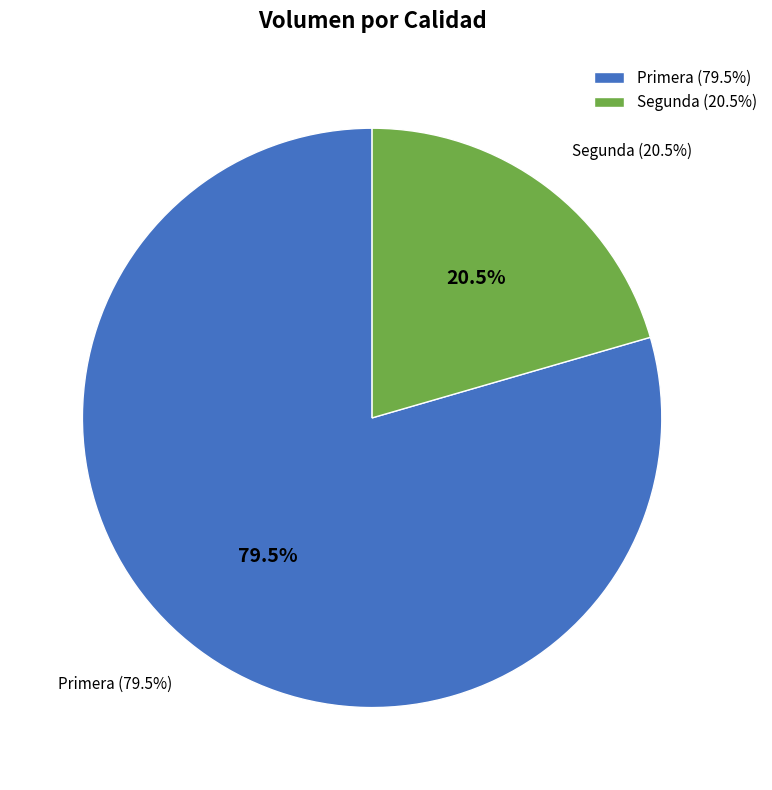

What is the largest slice in the pie chart?

Primera